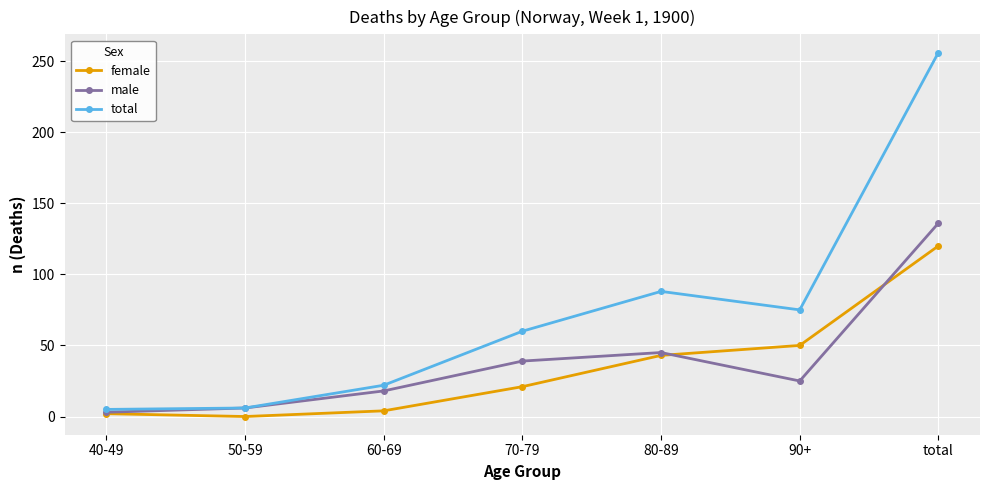

What is the difference between the second highest and second lowest values in the total series?

82